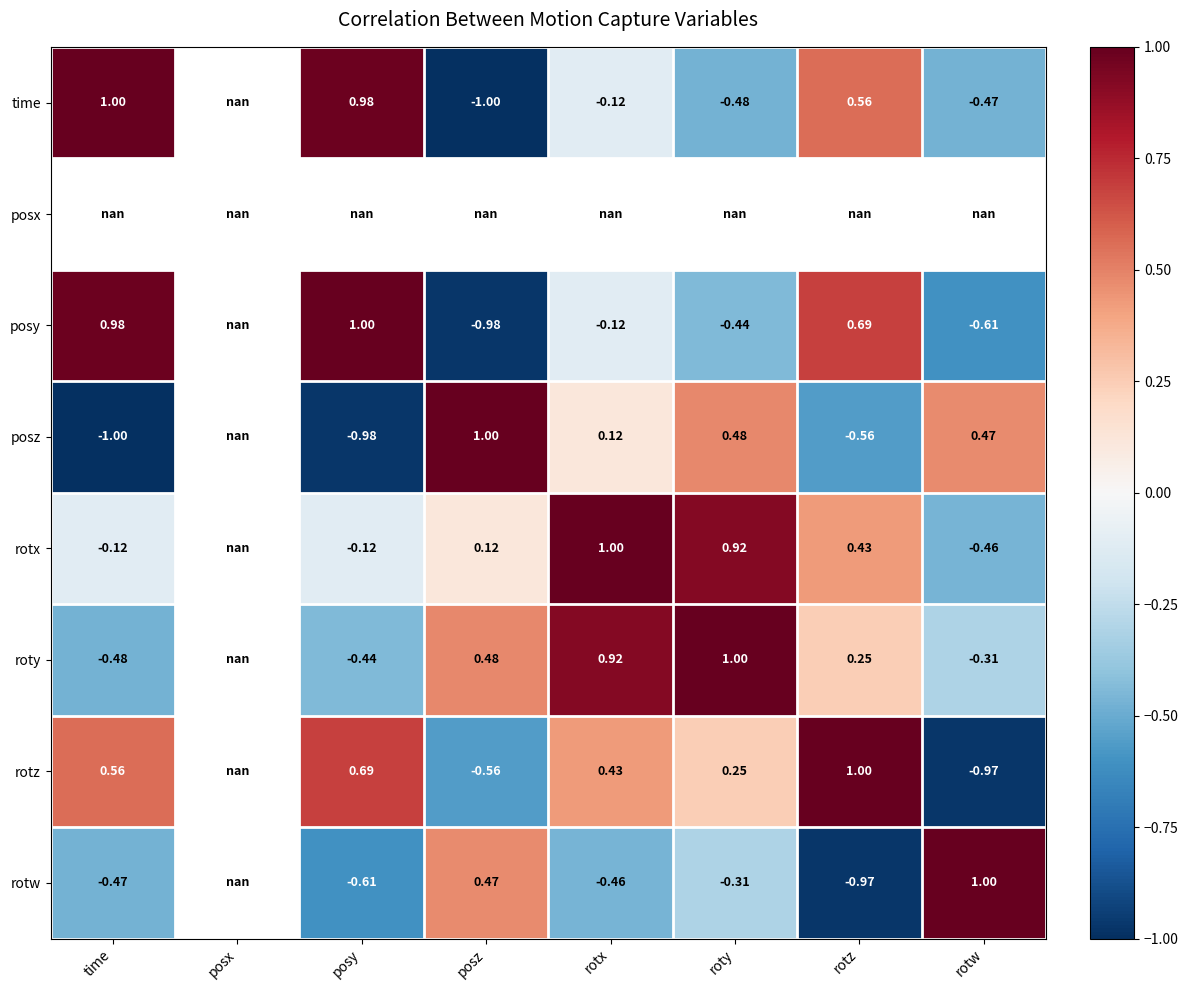

Is the value of time at rotz greater than the value of posy at time?

No